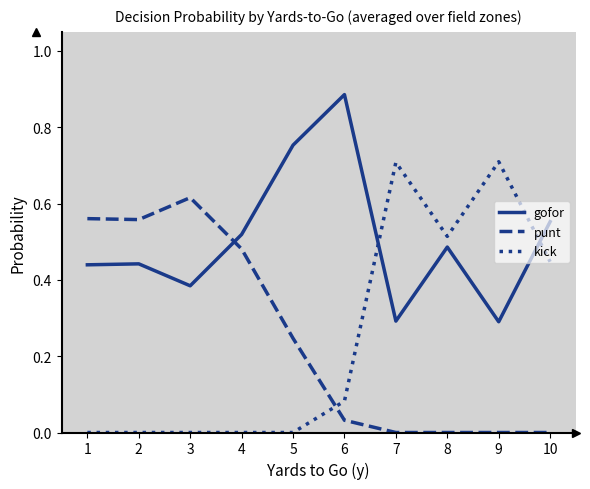

What is the total value across all series at 2?

1.0